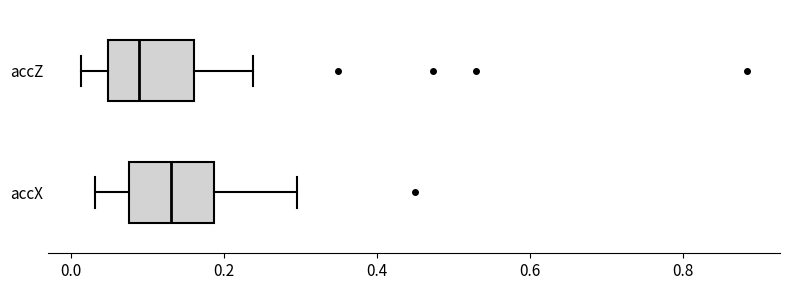

Where is the right edge of the box for accX on the x-axis? The values are not printed on the chart, so give them approximately, as read against the axis.

0.18